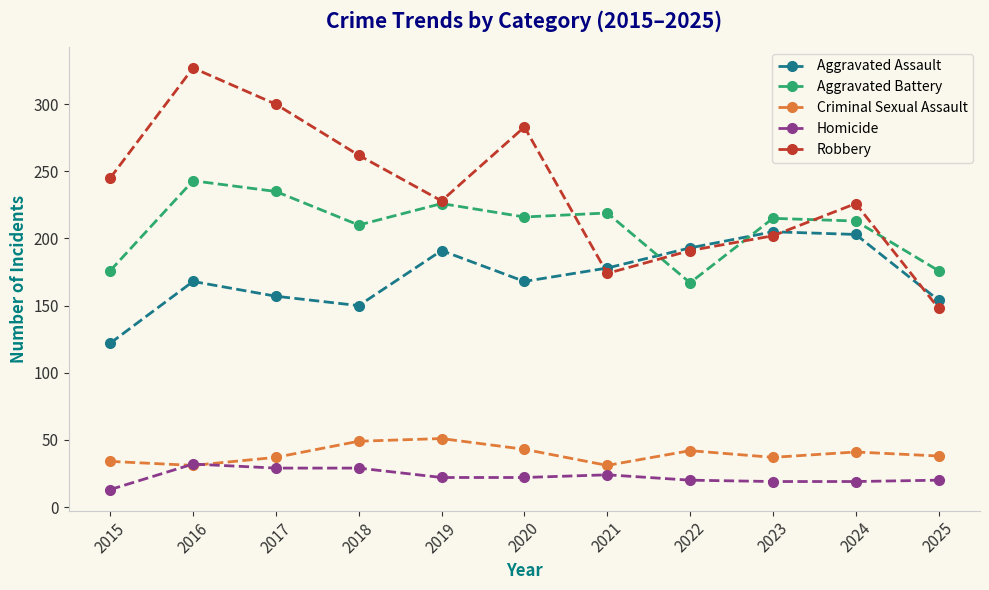

Which series changed the most between 2022 and 2025?

Robbery